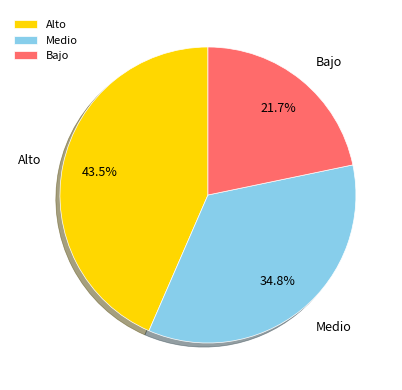

What is the total percentage of Alto and Medio?

78.3%